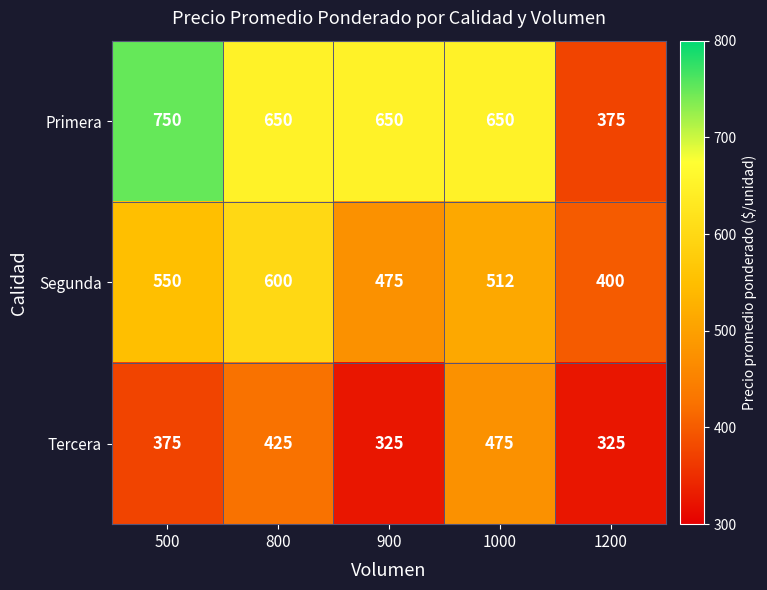

How many distinct data groups are displayed?

3